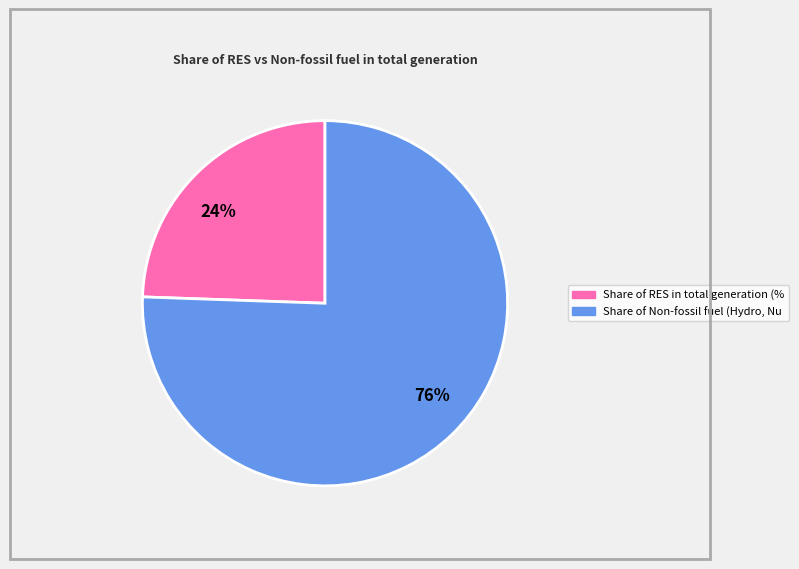

Rank the categories by value from highest to lowest.

76%, 24%